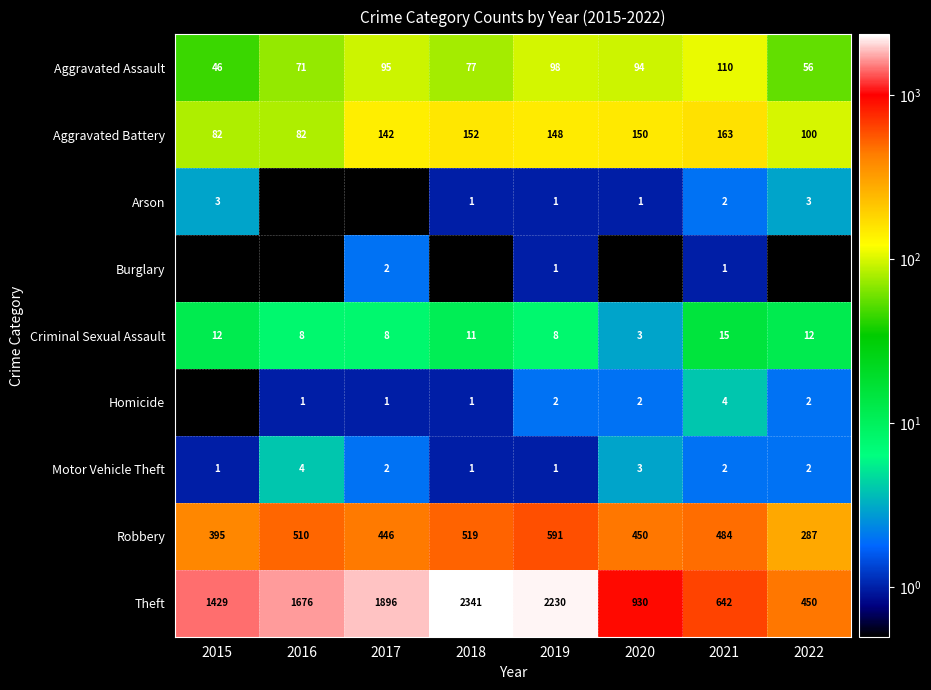

How many distinct data groups are displayed?

9